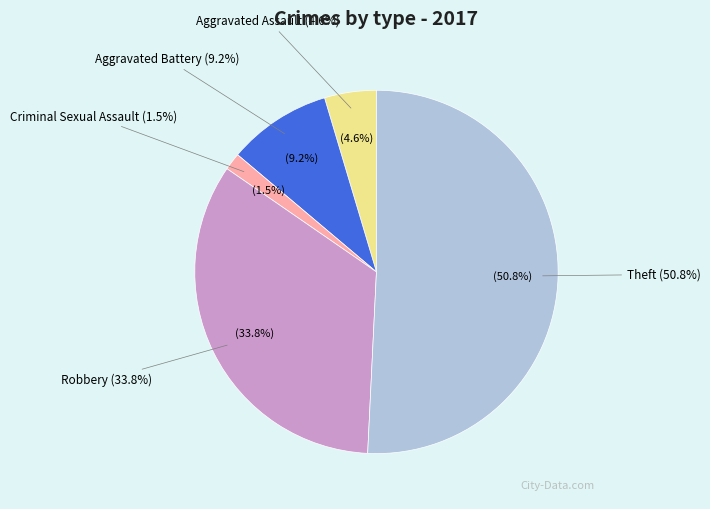

True or false: Theft accounts for 44% of the total.

False